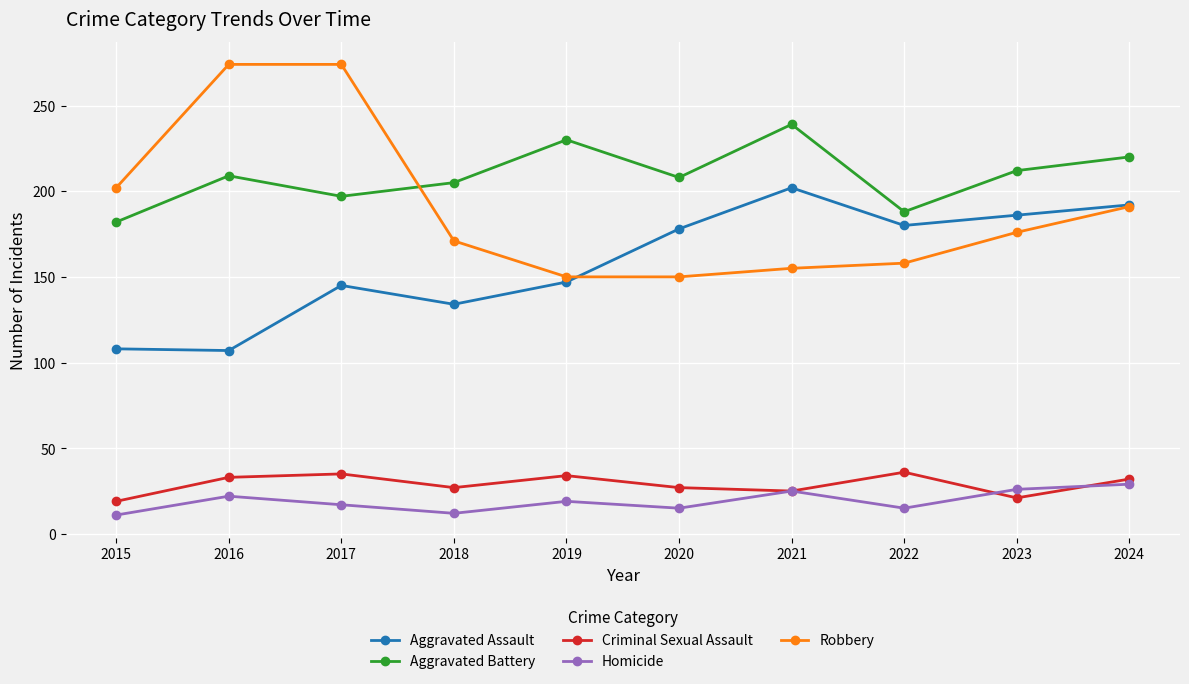

How many lines are shown in the chart?

5